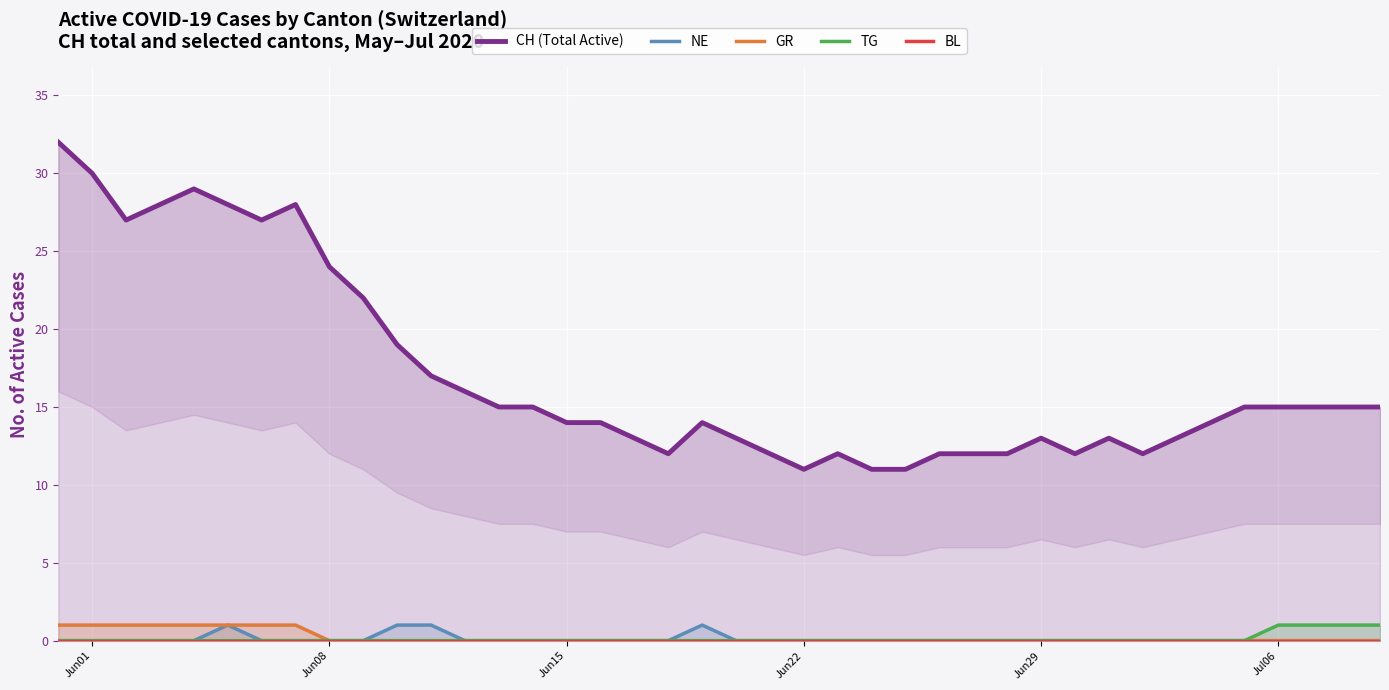

The value of GR at Jun15 is 0. True or false?

True